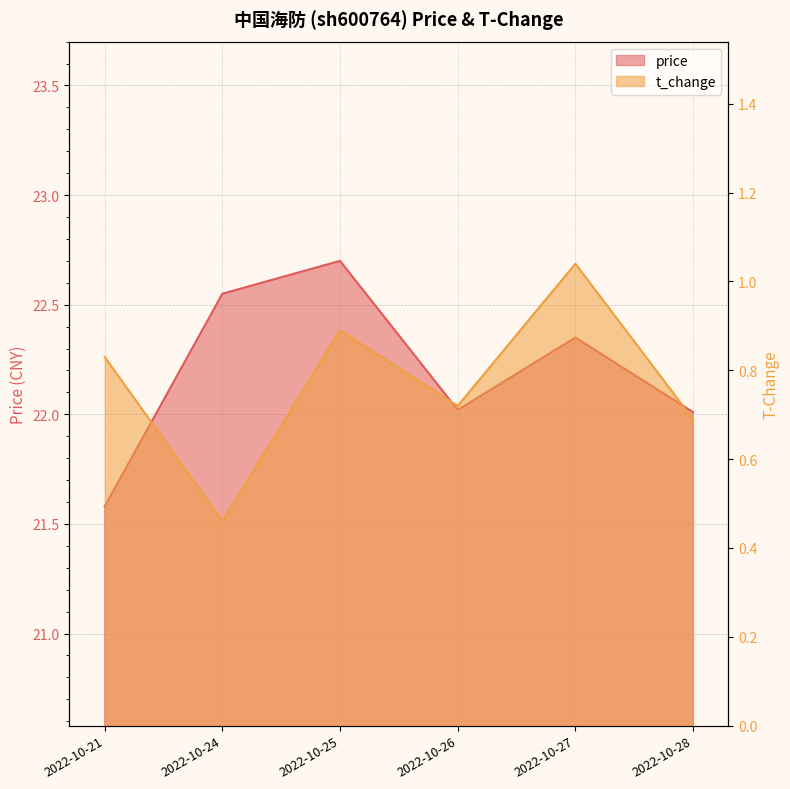

At which category does the chart reach its peak across all series?

2022-10-25